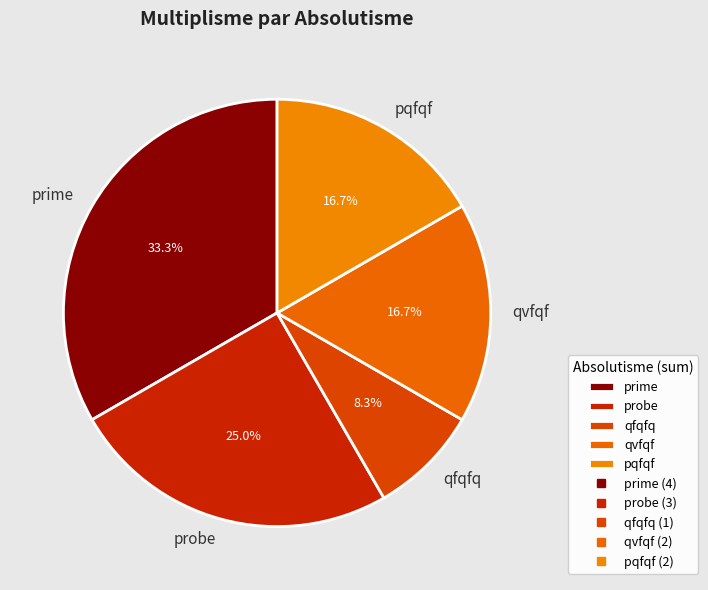

To the nearest percent, what is the difference between the largest and smallest slice percentages?

25%